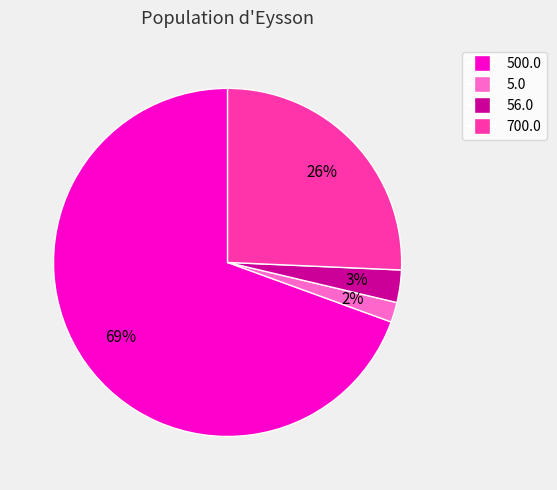

The 500.0 slice represents 56% of the pie. True or false?

False